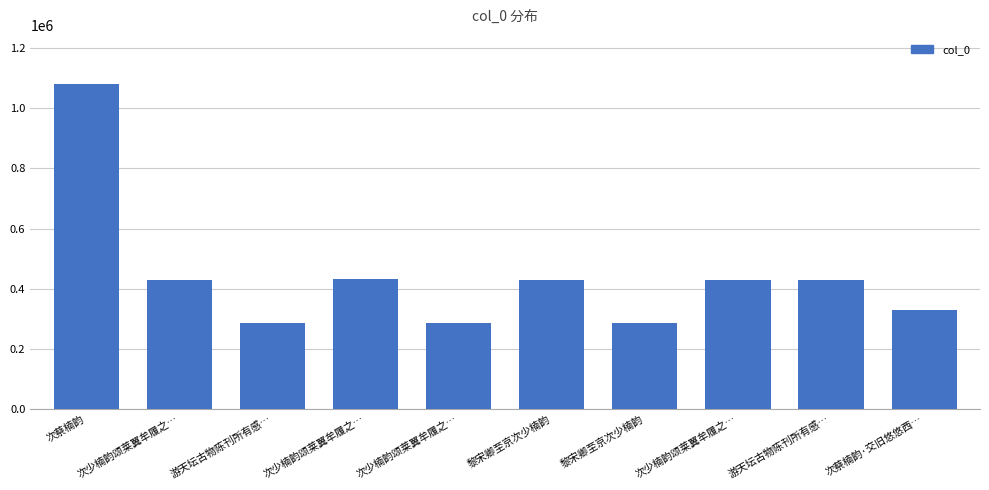

What is the label of the 5th bar from the left?

次少楠韵颂莱翼牟履之…